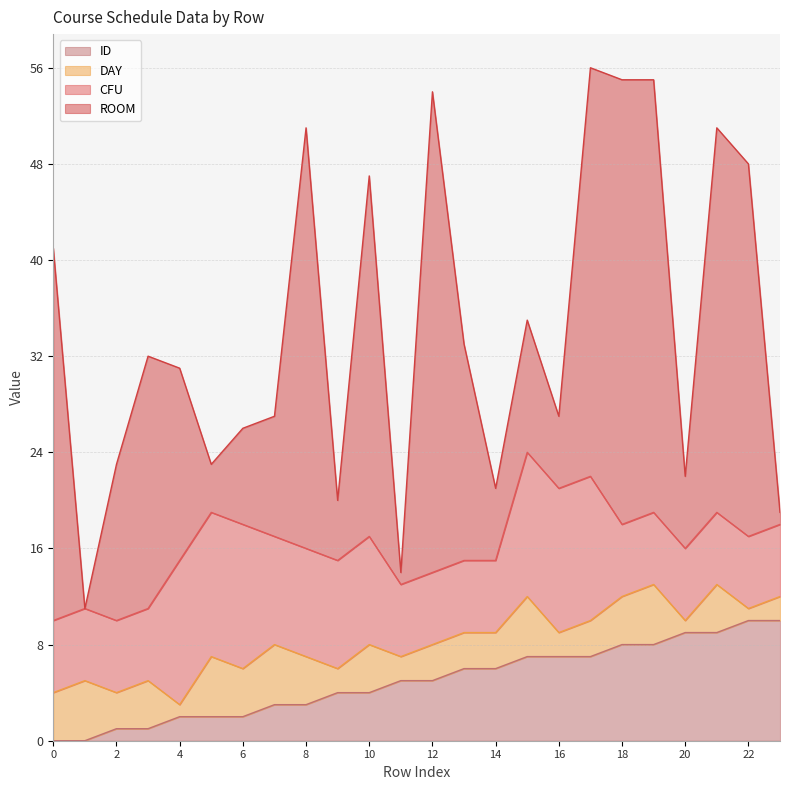

Does the chart display data point markers on the line(s)?

No